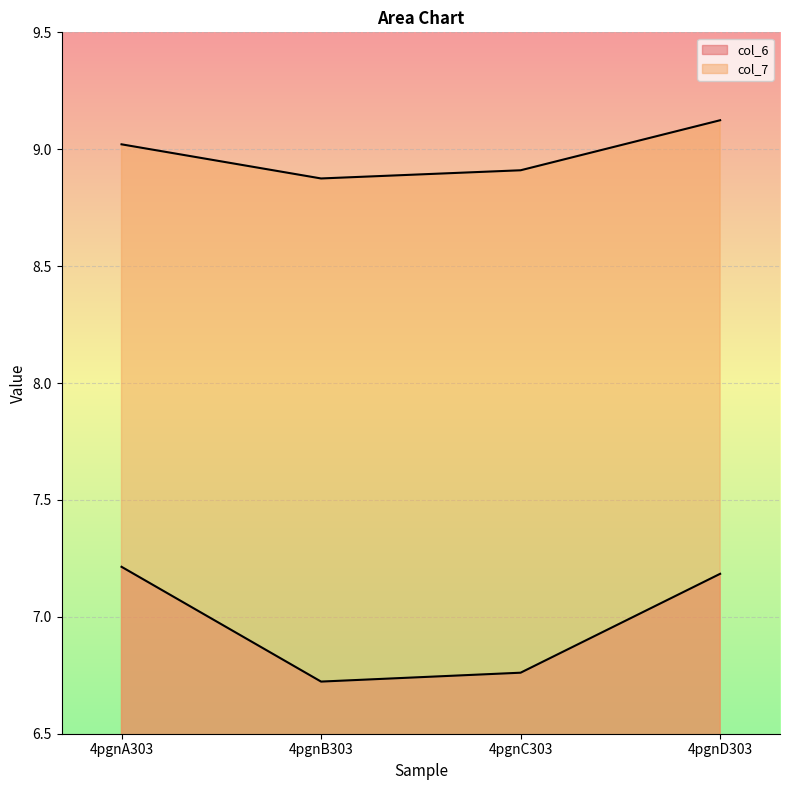

Which has a higher value, 4pgnD303 or 4pgnA303?

4pgnA303